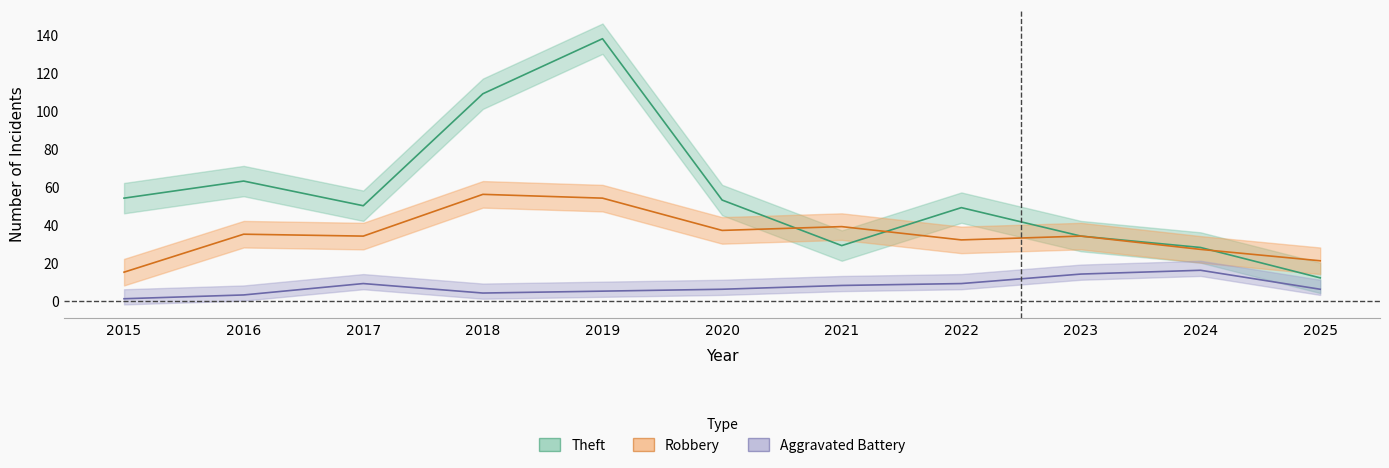

What is the spread (max minus min) of values at 2022?

40